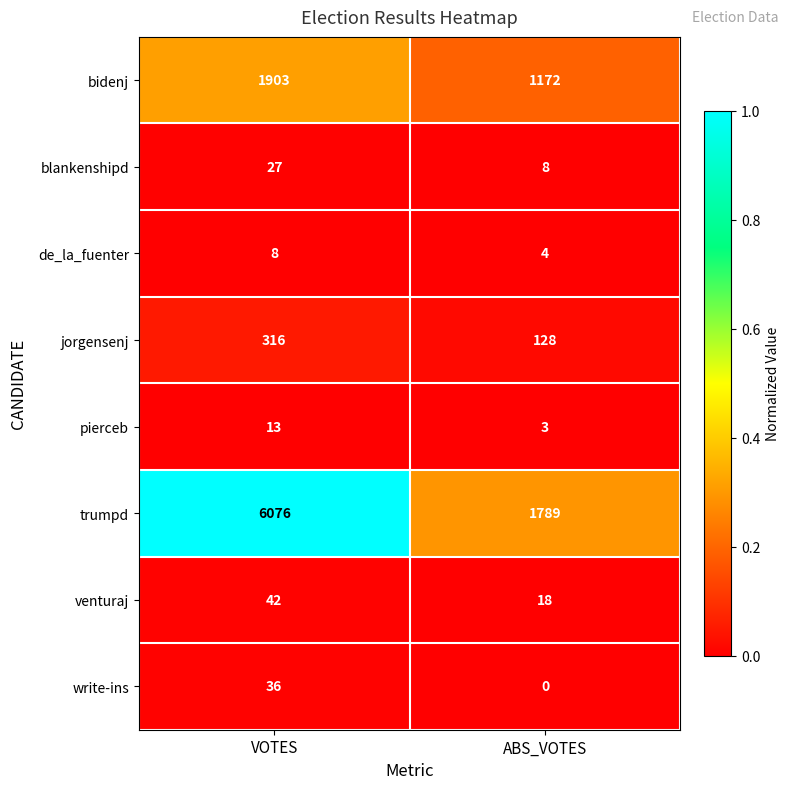

Reading left to right, what are all the values shown in this chart?

bidenj: 1903	1172
blankenshipd: 27	8
de_la_fuenter: 8	4
jorgensenj: 316	128
pierceb: 13	3
trumpd: 6076	1789
venturaj: 42	18
write-ins: 36	0